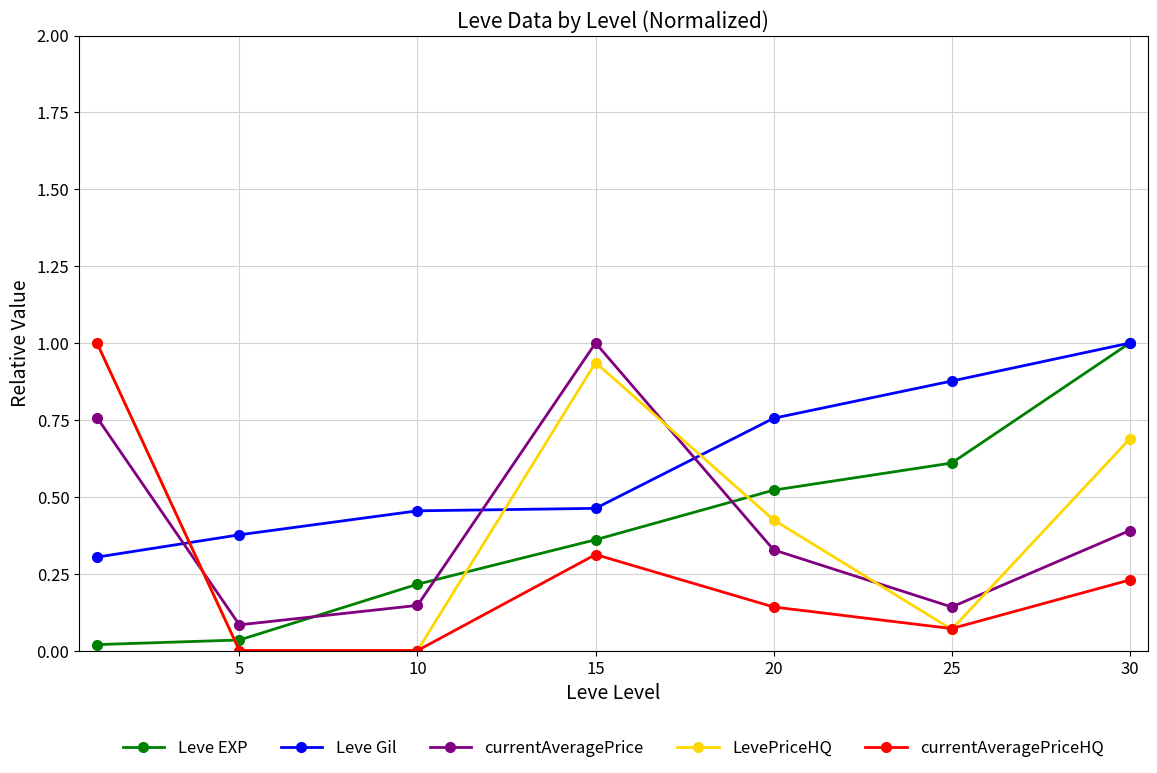

Does the chart display data point markers on the line(s)?

Yes